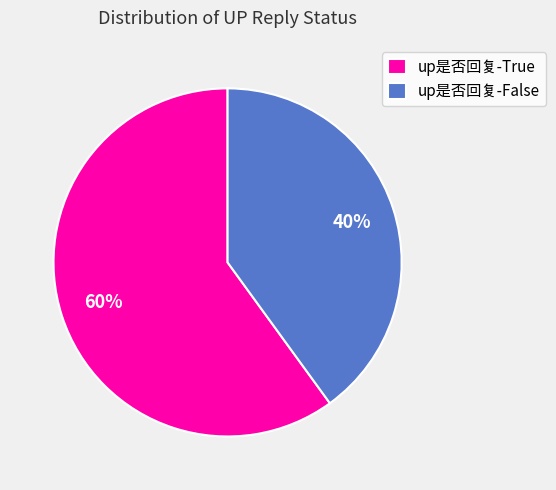

How many slices are in this pie chart?

2